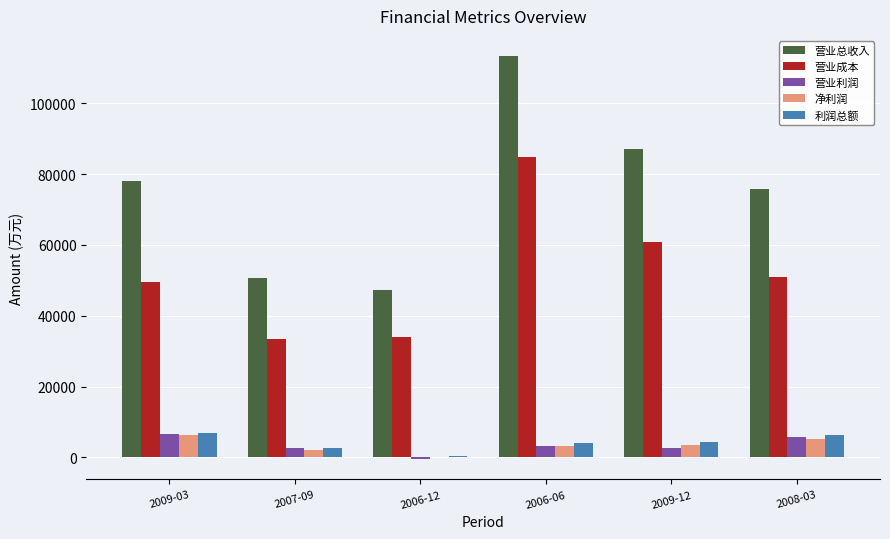

Which series changed the most between 2007-09 and 2009-12?

营业总收入